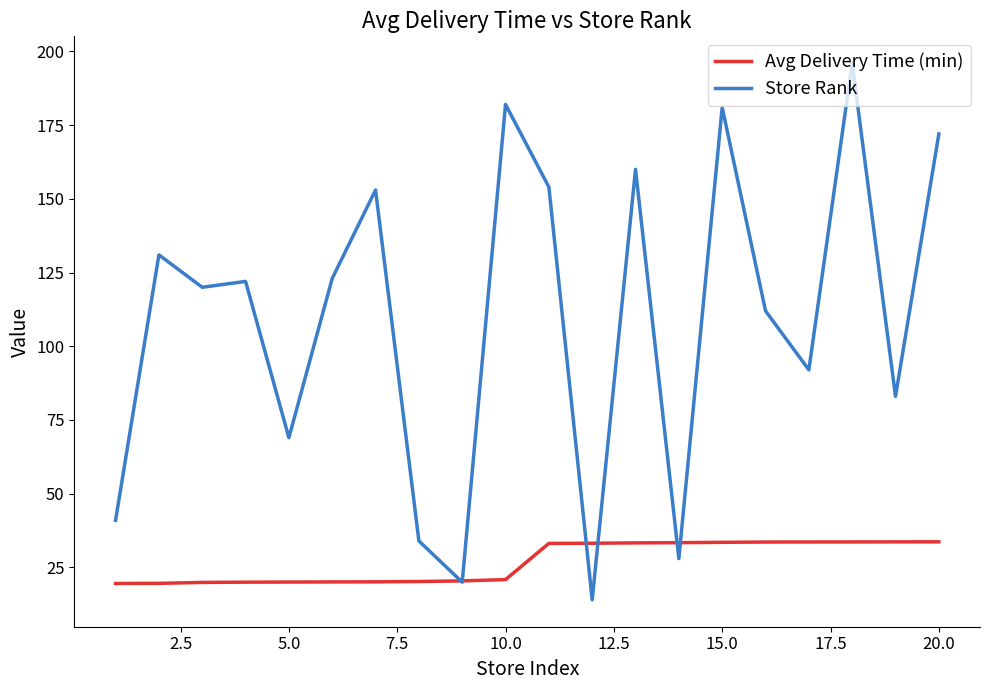

Rank the series by their maximum value, from highest to lowest.

Store Rank, Avg Delivery Time (min)